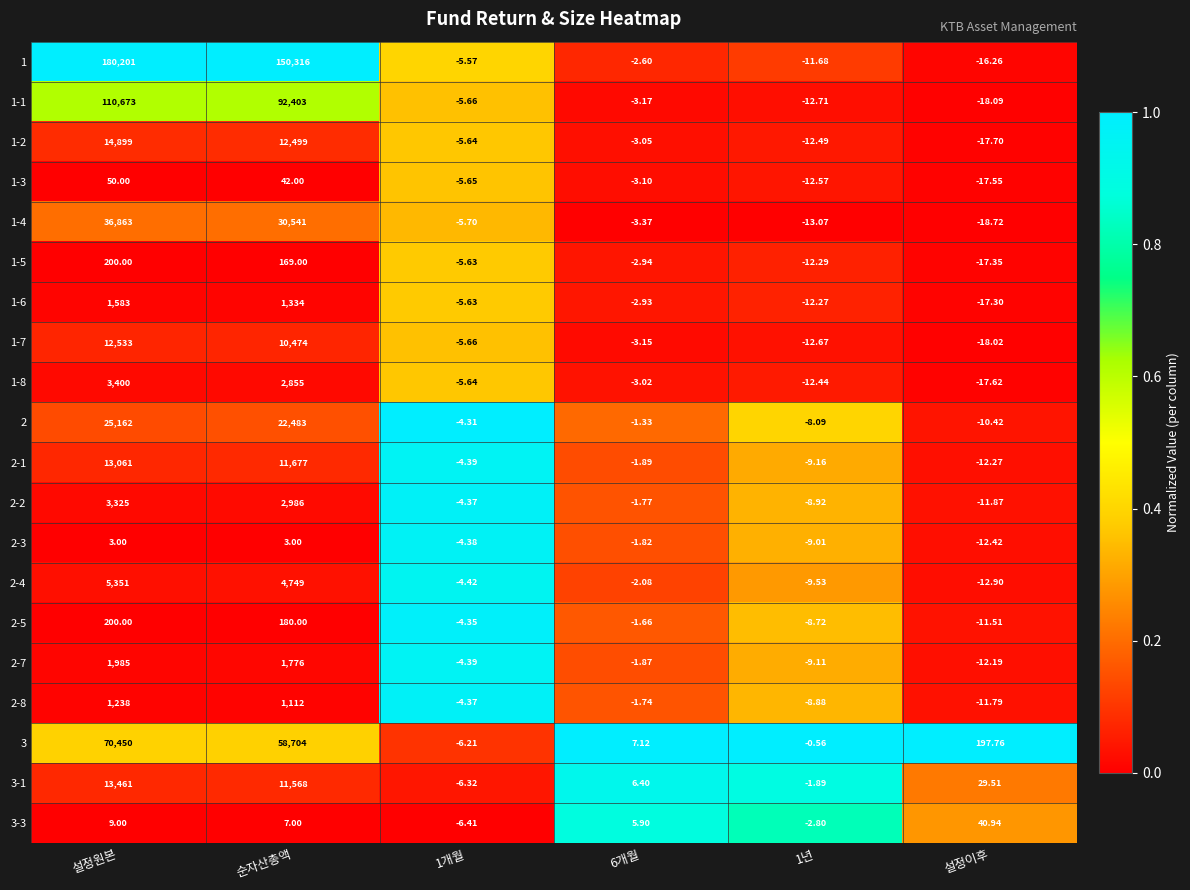

Where is 1 nearest to the value 90092?

순자산총액